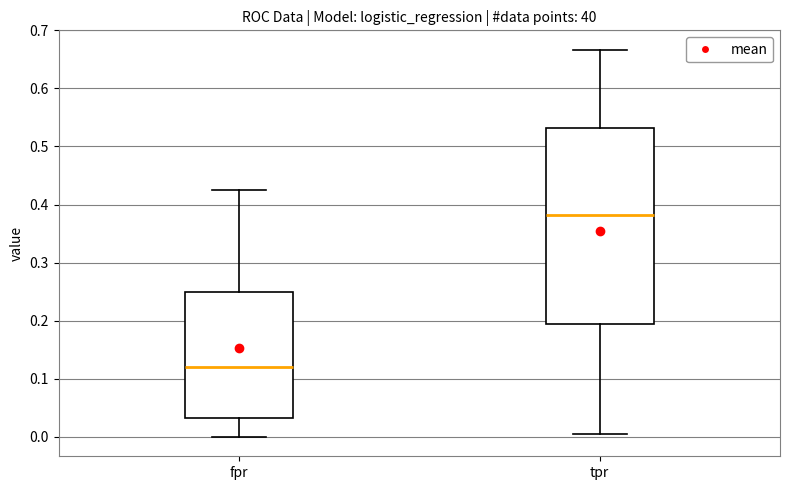

Reading left to right, read every box against the y-axis: the position of its median line, the range the box covers, and the ends of its whiskers. The values are not printed on the chart, so give them approximately, as read against the axis.

fpr: median 0.12, box 0.03 to 0.25, whiskers 0.00 to 0.43
tpr: median 0.38, box 0.19 to 0.53, whiskers 0.01 to 0.67